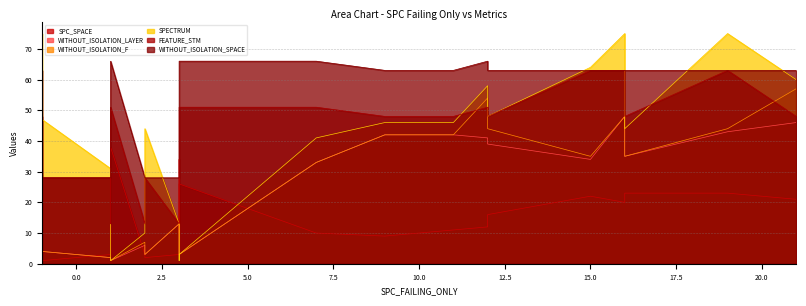

True or false: WITHOUT_ISOLATION_LAYER and WITHOUT_ISOLATION_F cross at least once.

False